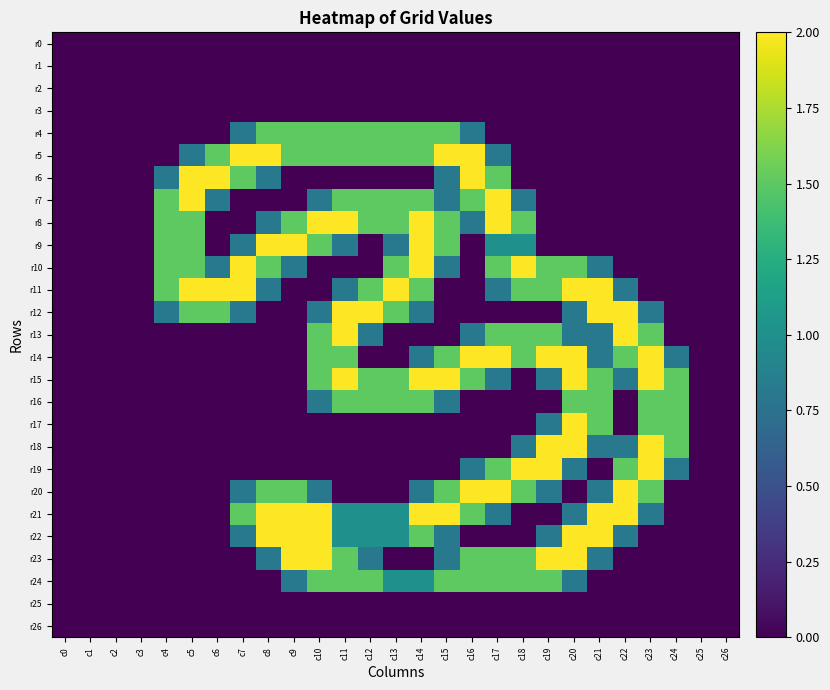

At how many categories does at least one series exceed 0?

21